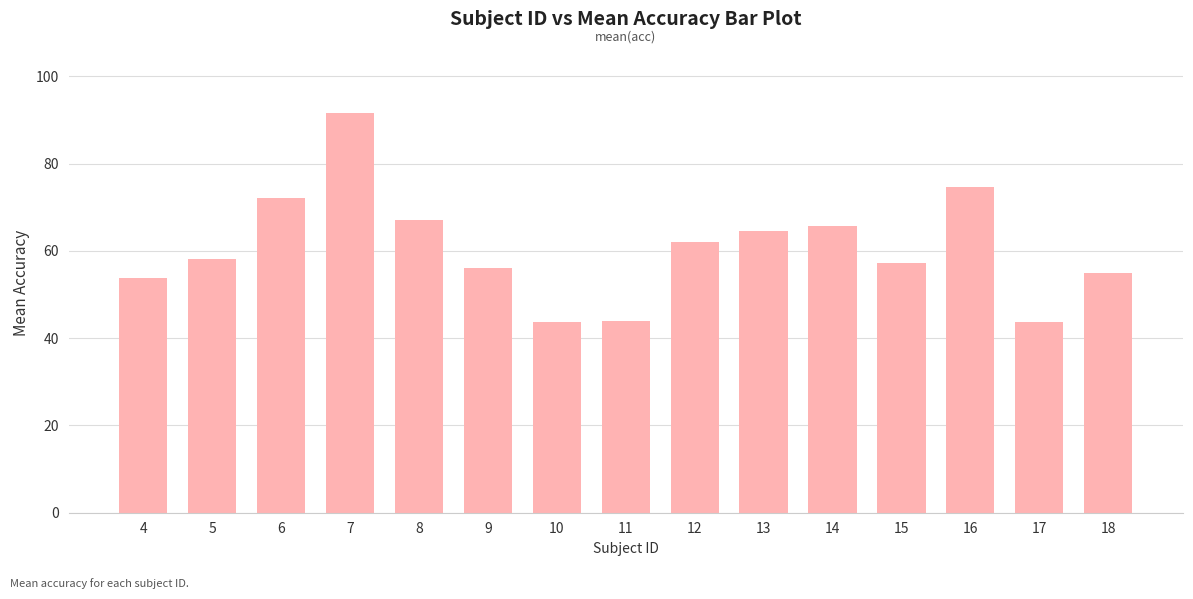

What is the value of the 7th bar from the left?

43.7